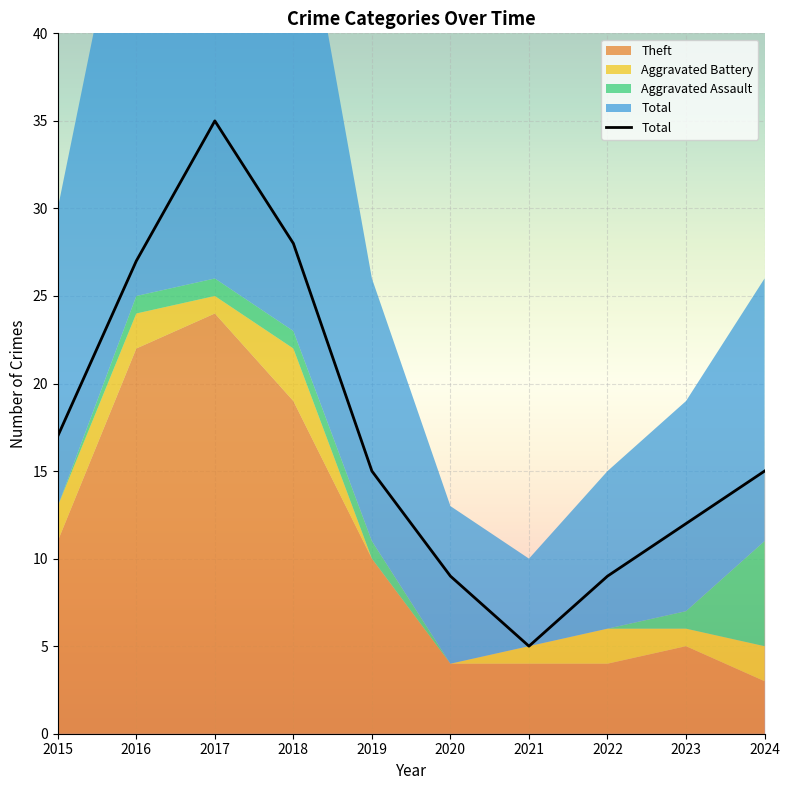

The value at 2015 is 17. True or false?

True